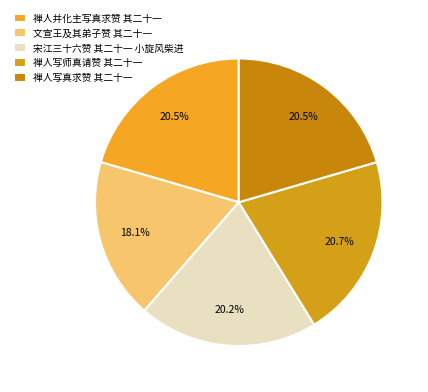

Is the sum of 文宣王及其弟子赞 其二十一 and 禅人写真求赞 其二十一 greater than half?

No